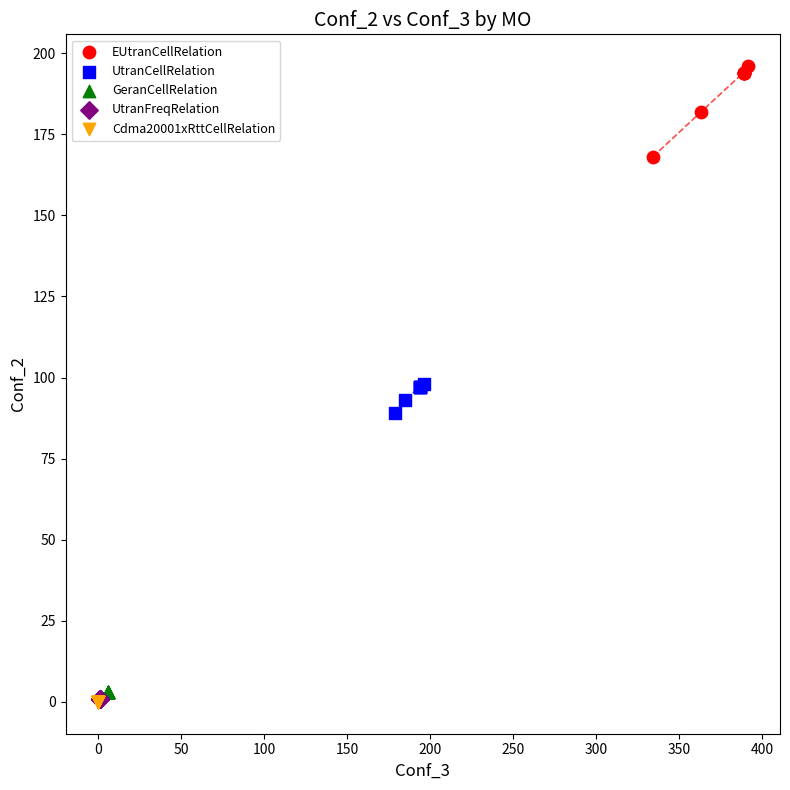

Which series reaches the maximum Y coordinate?

EUtranCellRelation